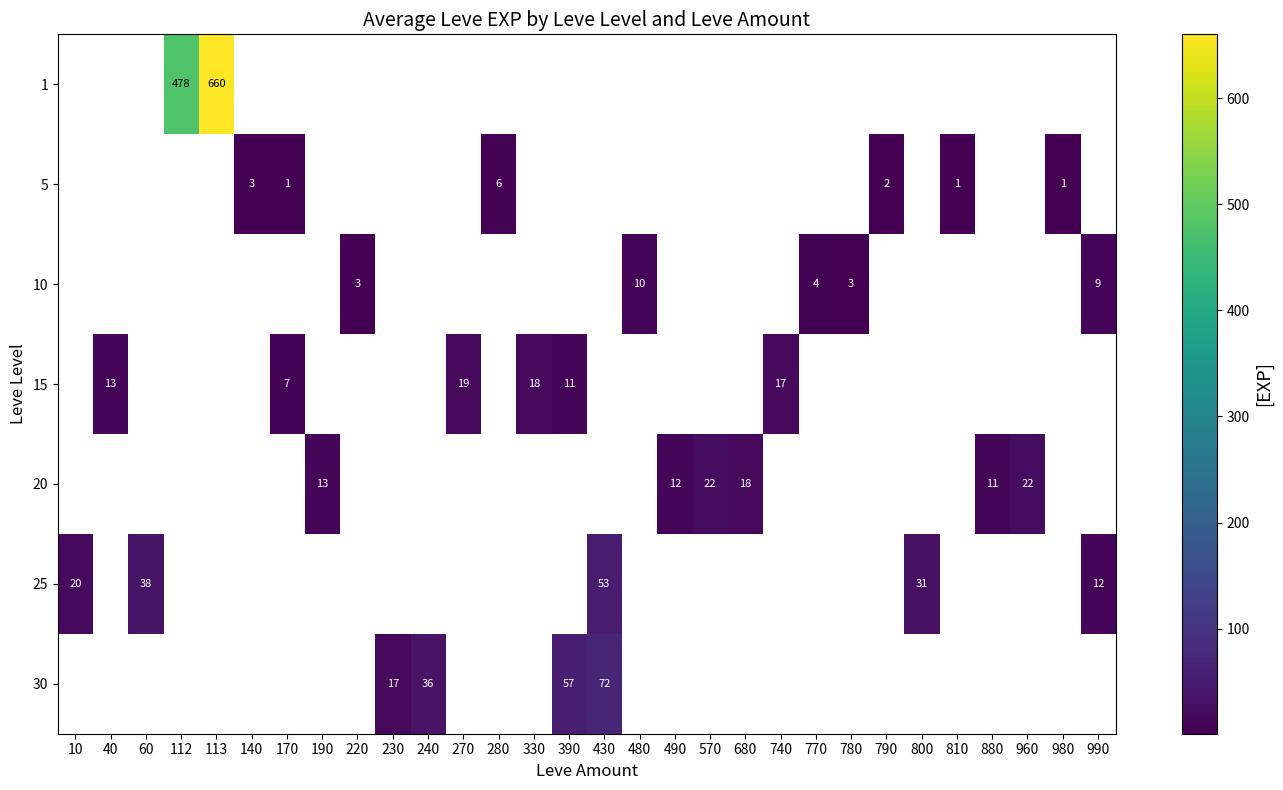

Which label corresponds to the smallest value in the chart?

170